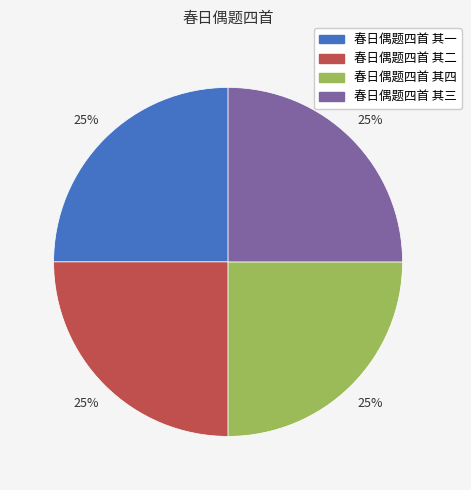

To the nearest percent, what portion does 春日偶题四首 其三 represent?

25%